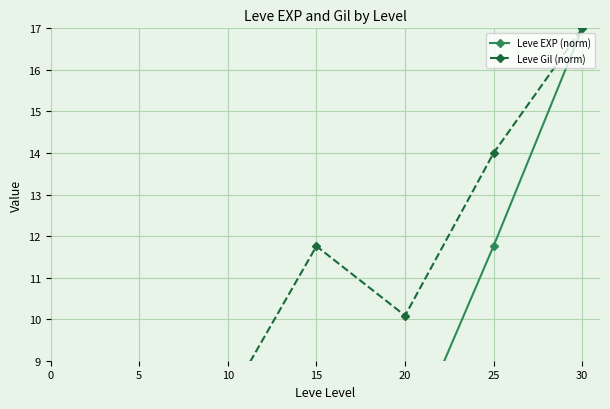

What is the value of the Leve EXP (norm) point at the 7th from the left?

17.0